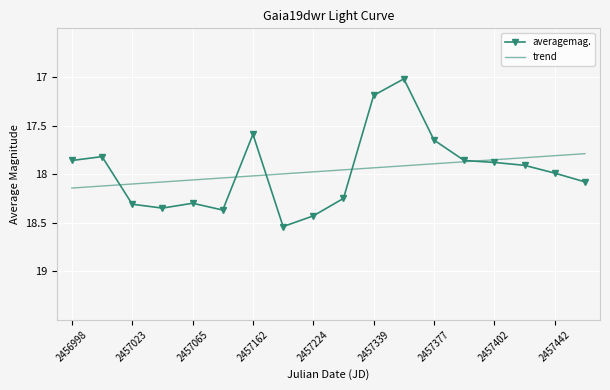

What is the minimum value shown in the chart?

17.0